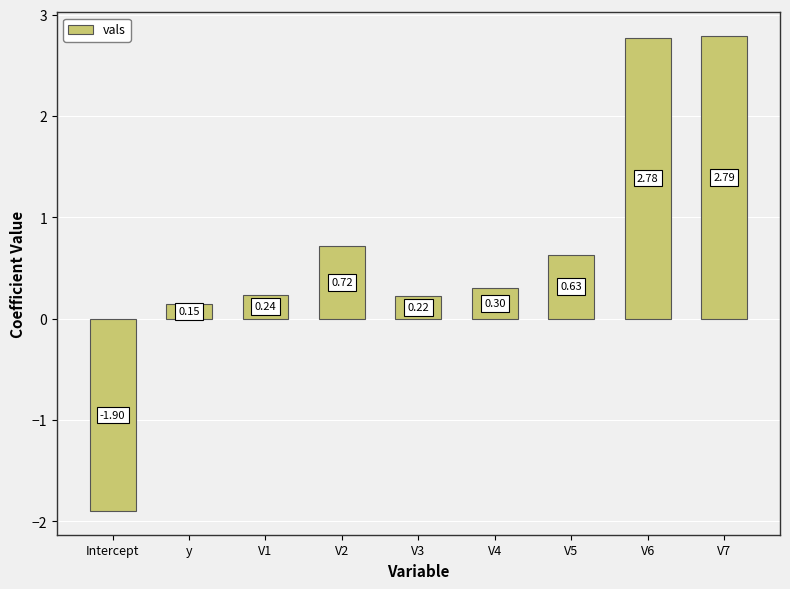

Count the number of categories in the chart.

9